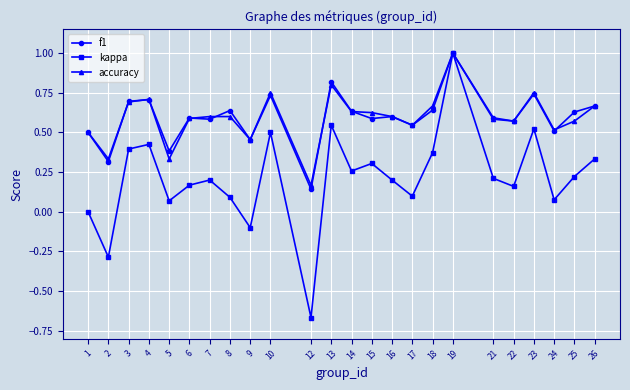

At which label is accuracy closest to 0?

12